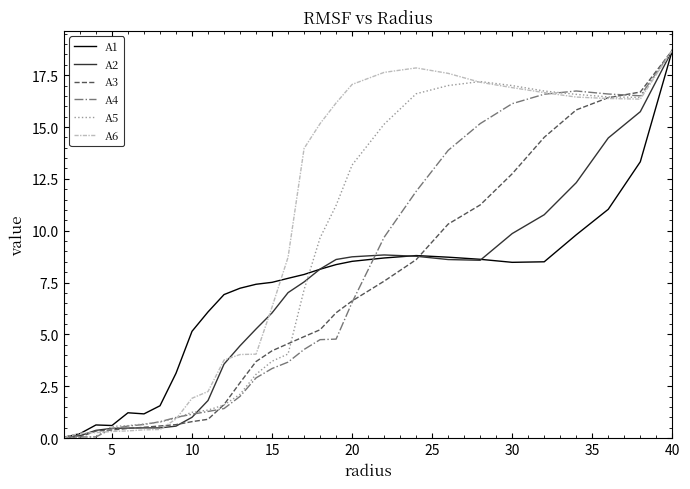

How many lines are shown in the chart?

6